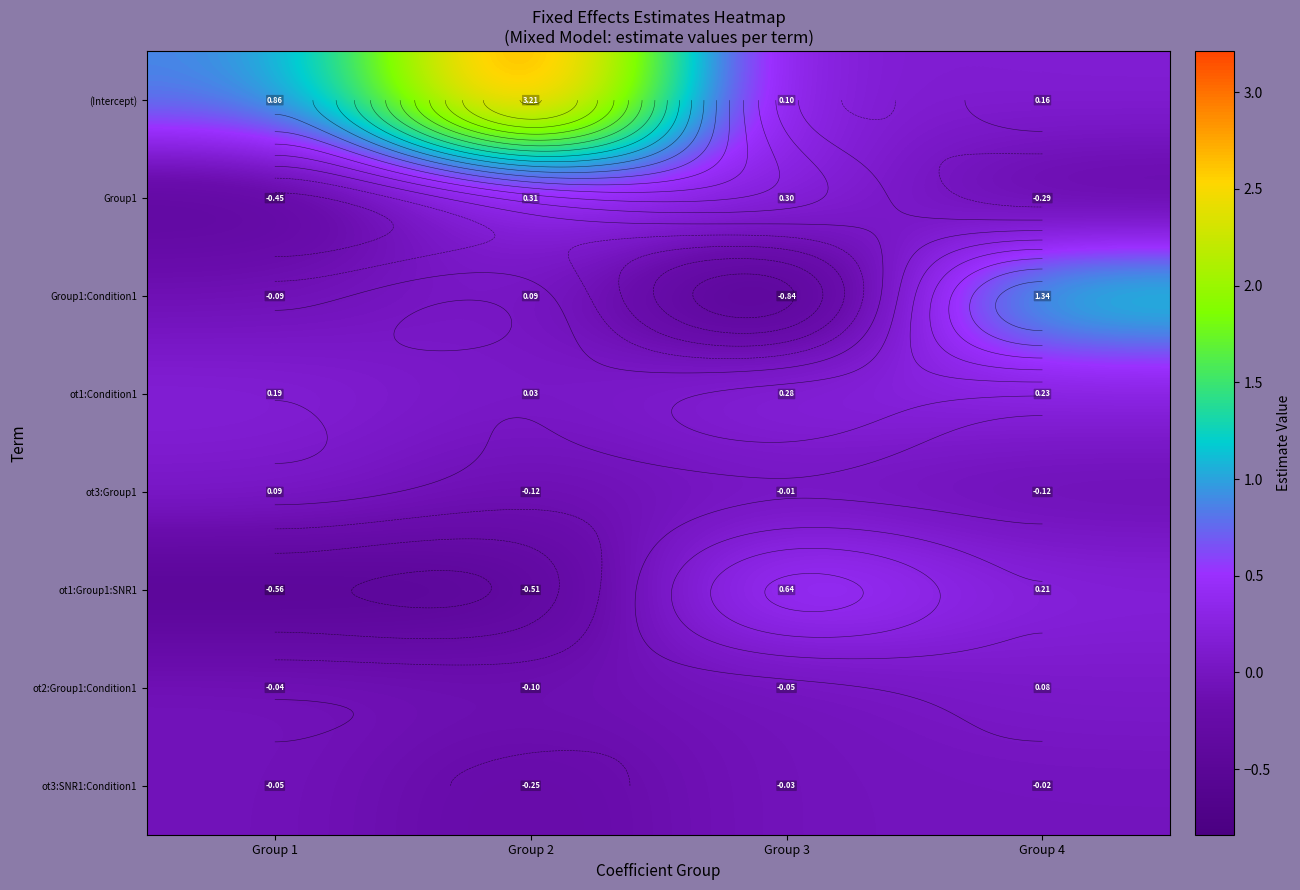

How many values in ot3:Group1 are above zero?

1